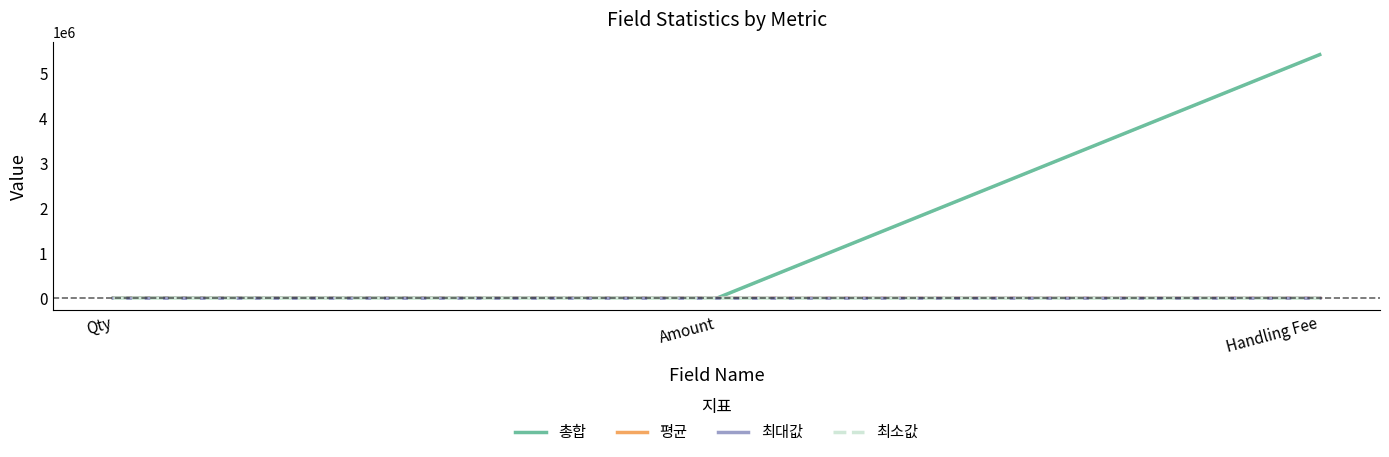

How many lines are shown in the chart?

4